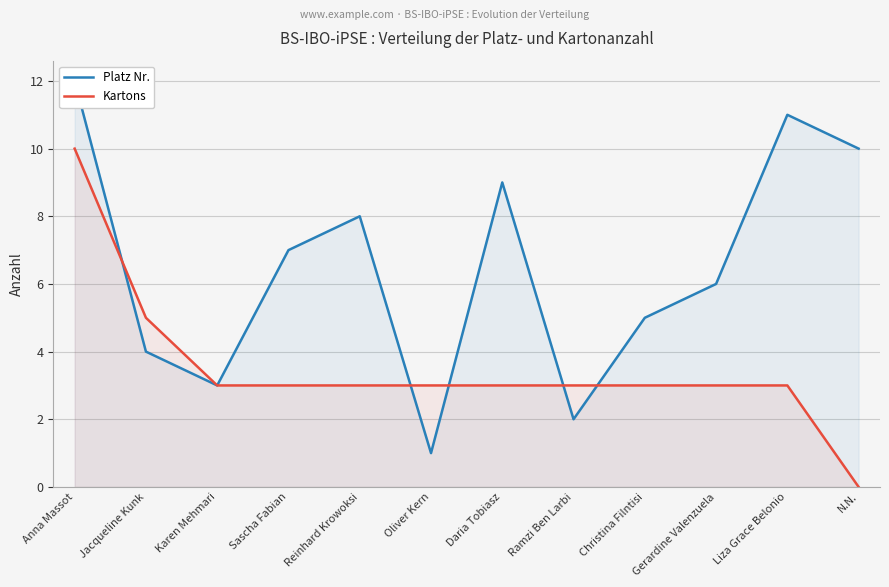

What is the label of the 8th point from the right?

Reinhard Krowoksi